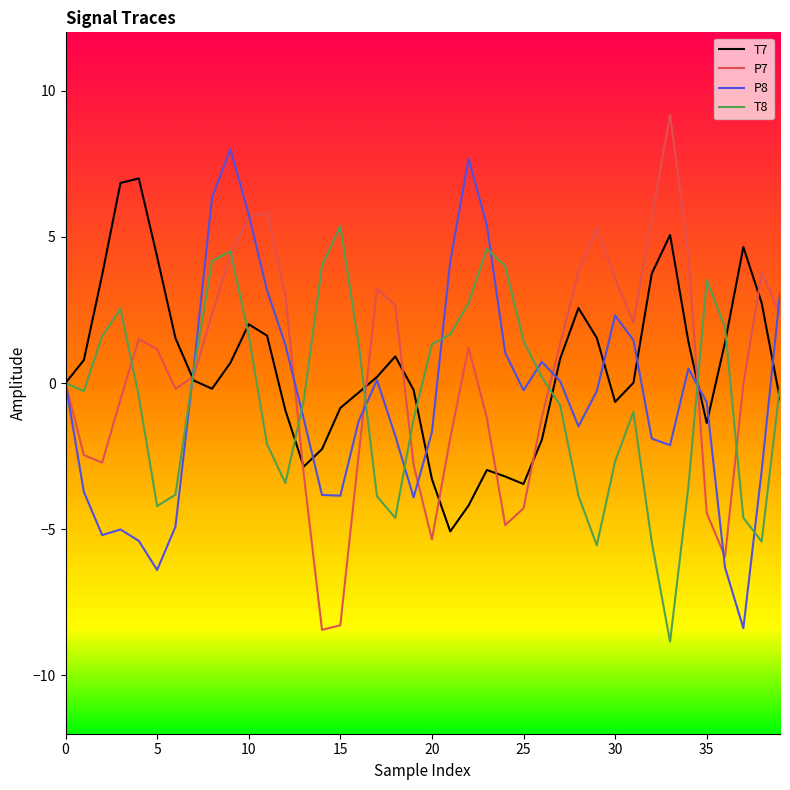

What is the maximum value shown in the chart?

9.2